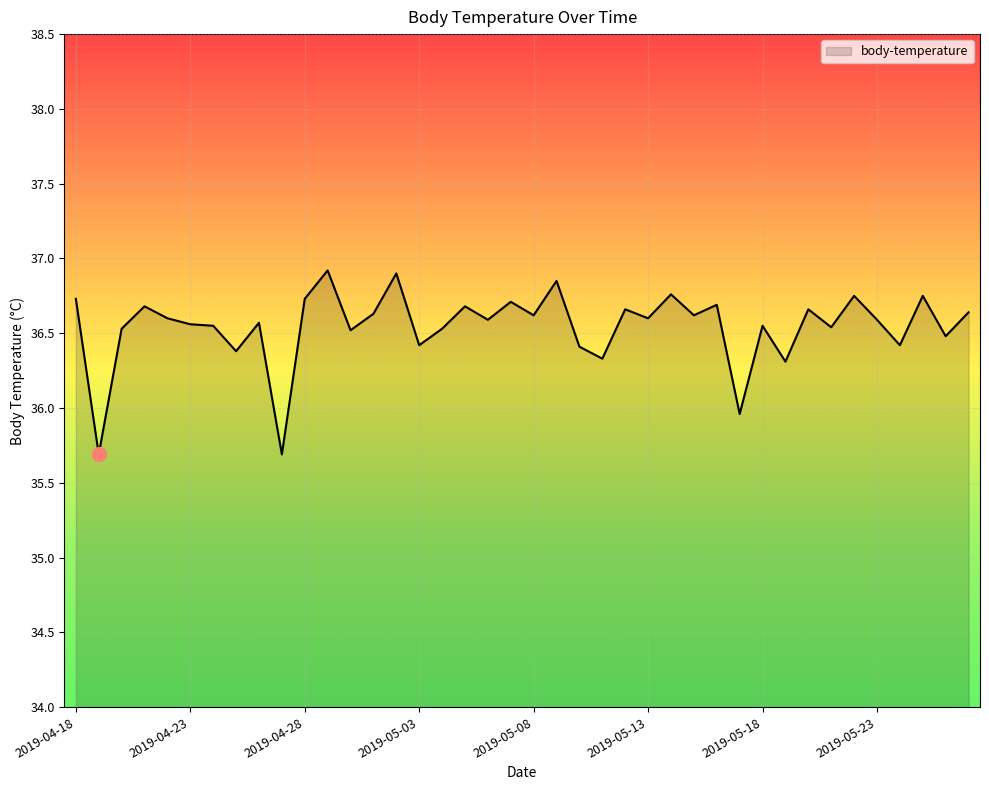

What is the difference between the maximum and minimum values?

1.2